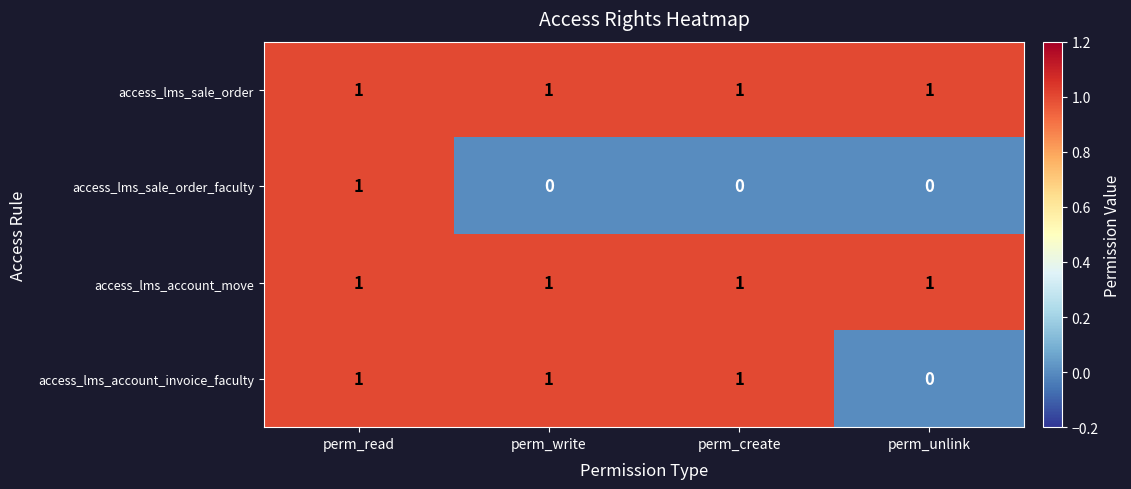

Between perm_create and perm_unlink, which series saw the biggest shift?

access_lms_account_invoice_faculty